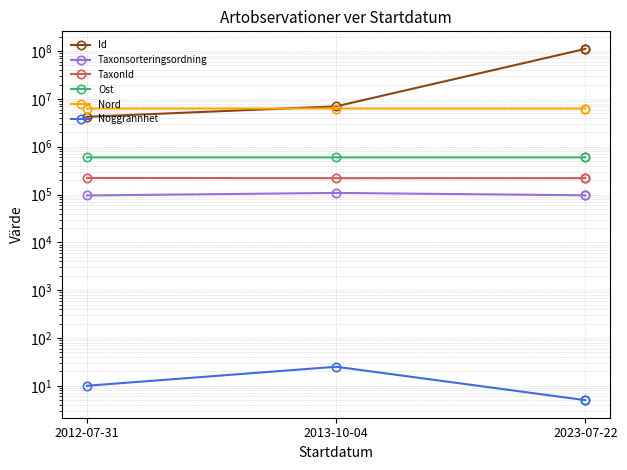

Which category has the highest value across all series?

2023-07-22